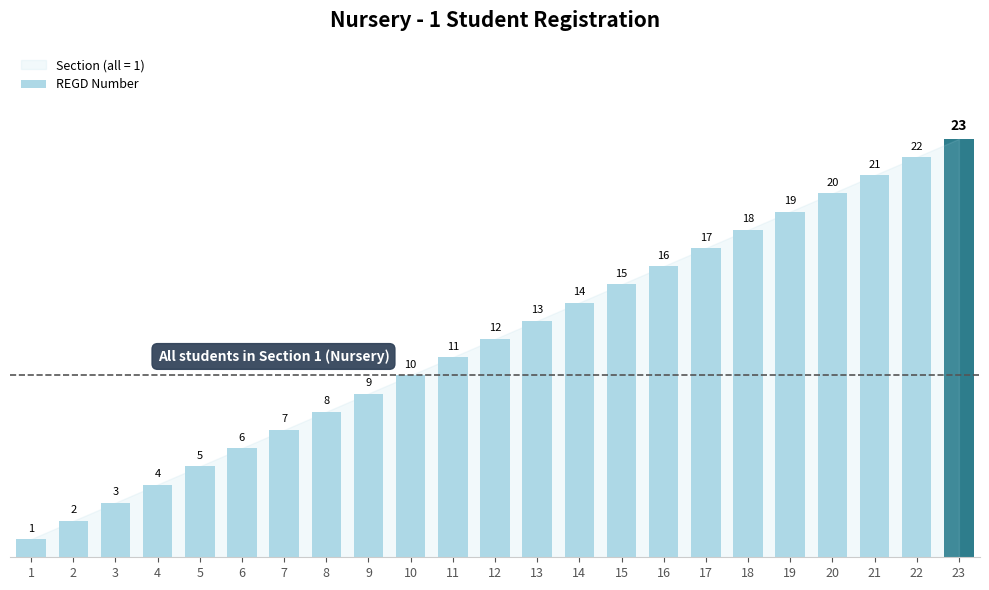

Reading left to right, extract all data points from this chart.

1=1	2=2	3=3	4=4	5=5	6=6	7=7	8=8	9=9	10=10	11=11	12=12	13=13	14=14	15=15	16=16	17=17	18=18	19=19	20=20	21=21	22=22	23=23